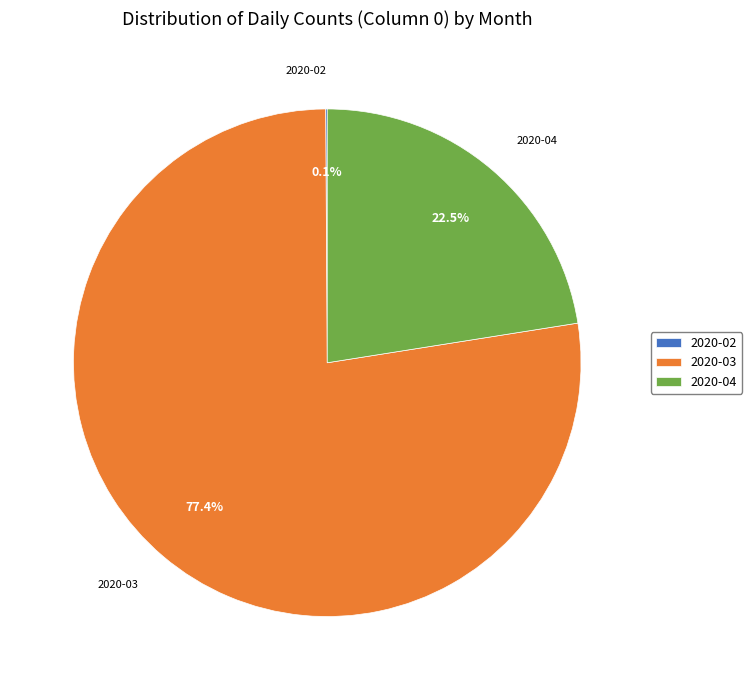

What is the largest slice in the pie chart?

2020-03